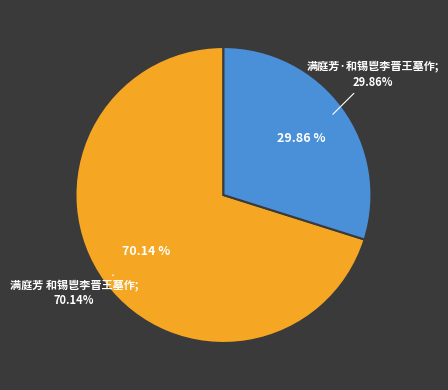

What portion of the pie excludes 满庭芳·和锡鬯李晋王墓作?

70.1%